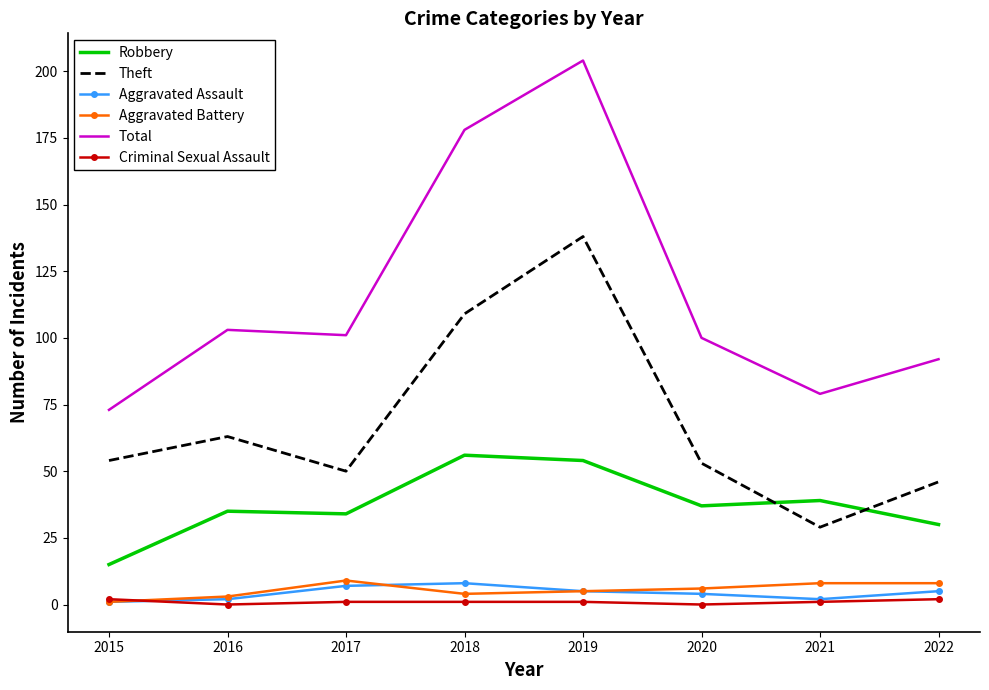

What is the difference between the Theft values at 2020 and 2015?

1